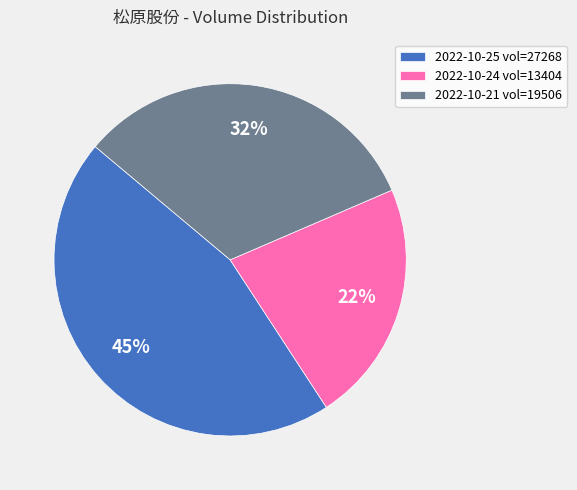

Is the sum of 2022-10-21 vol=19506 and 2022-10-24 vol=13404 greater than half?

Yes